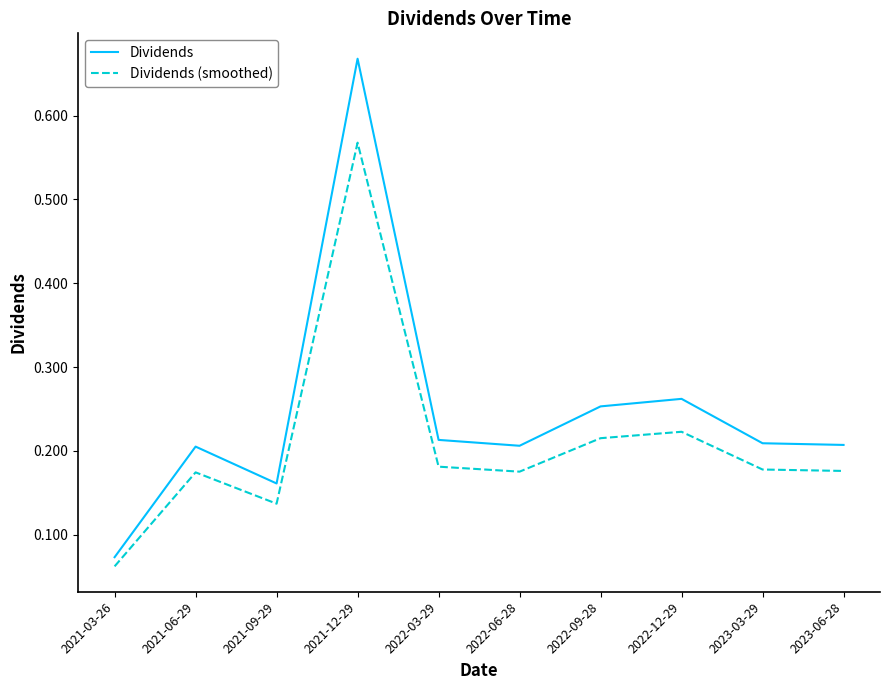

List the series in order of their peak value, highest first.

Dividends, Dividends (smoothed)